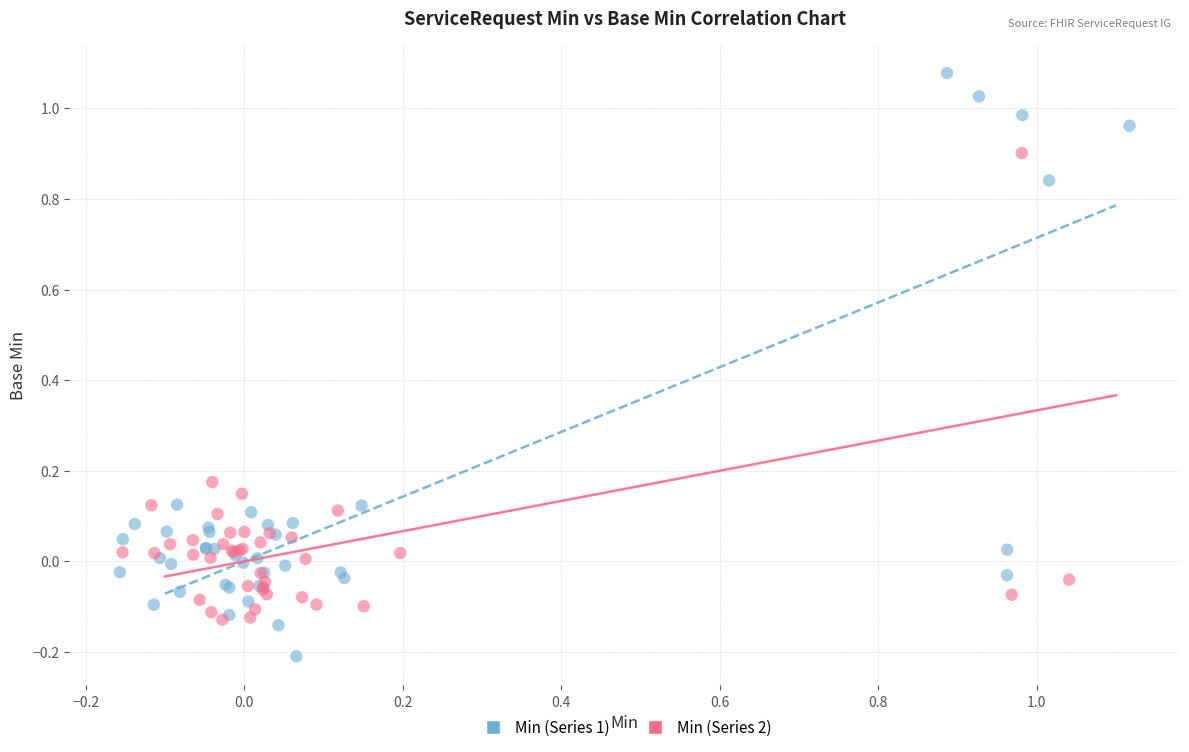

Which series reaches the minimum Y coordinate?

Min (Series 1)